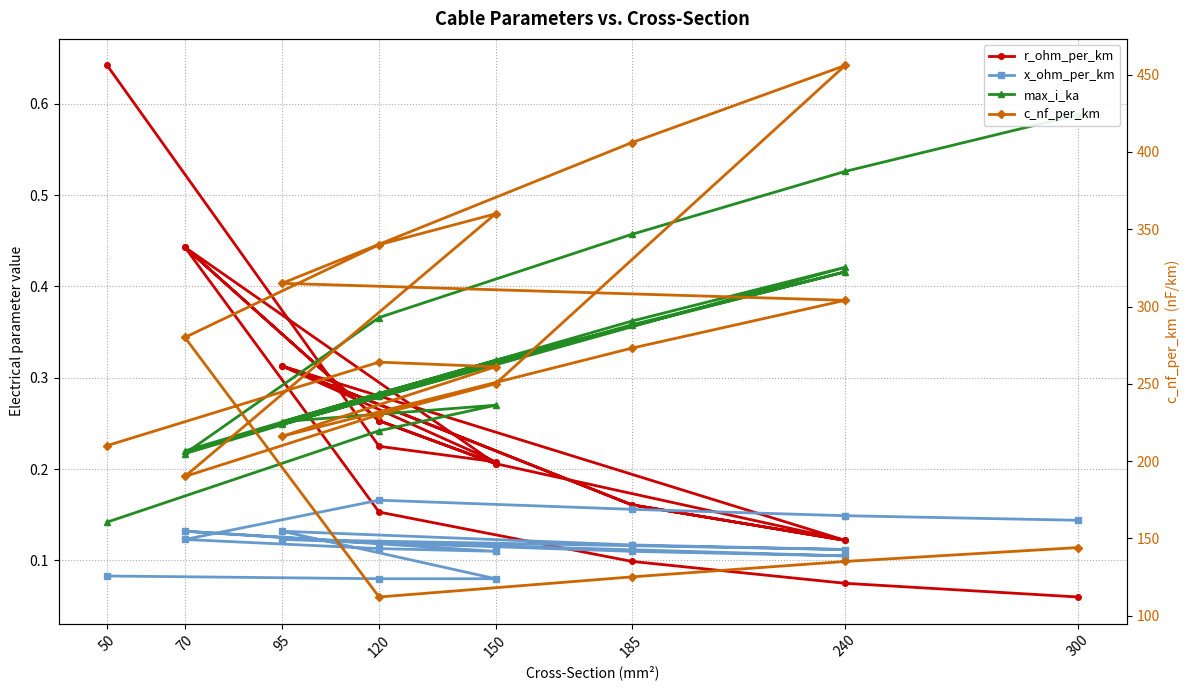

At which label does max_i_ka reach its minimum?

50